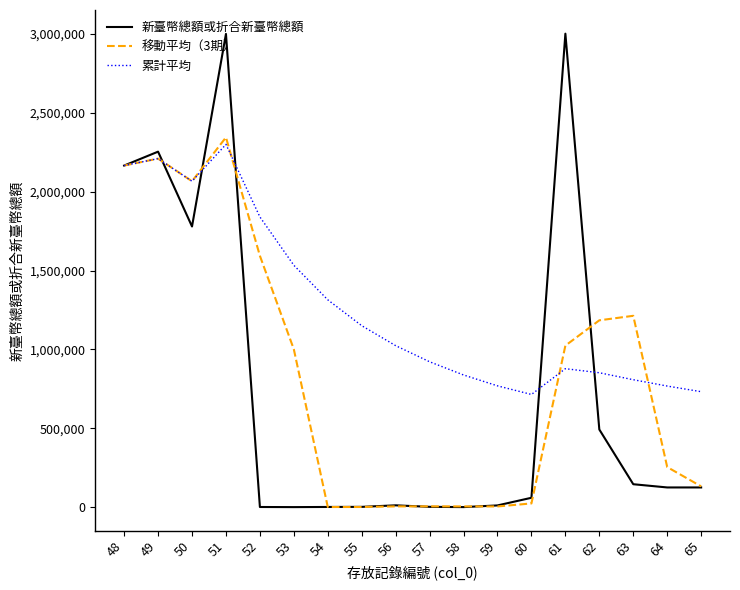

What is the difference between the maximum and minimum values in the 移動平均（3期） series?

2343476.0